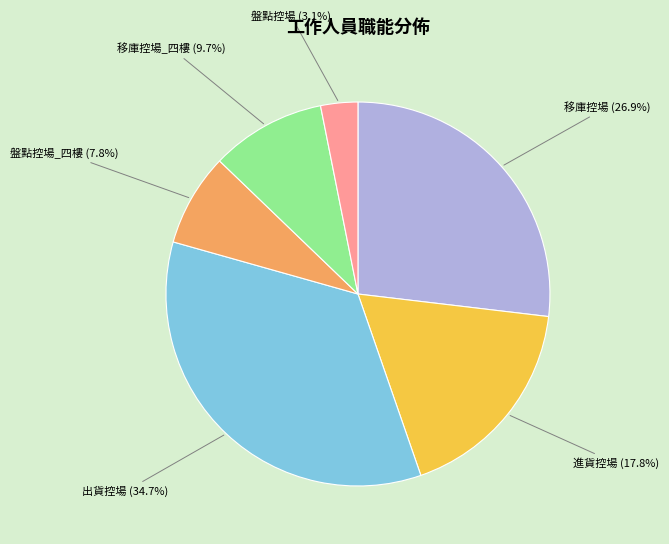

Between 移庫控場 and 出貨控場, which is larger?

出貨控場